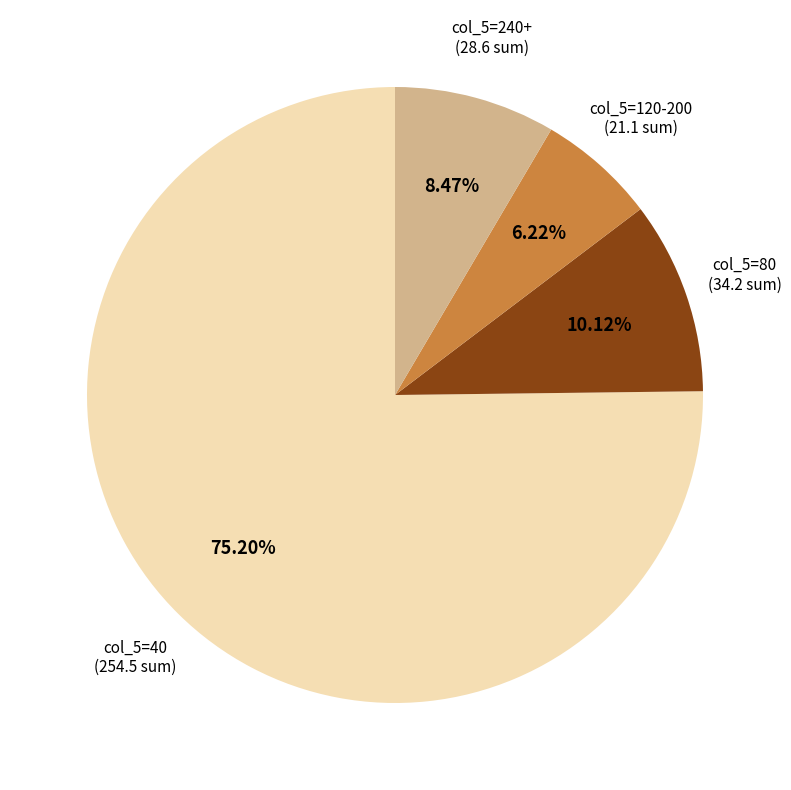

Does any single category account for the majority?

Yes